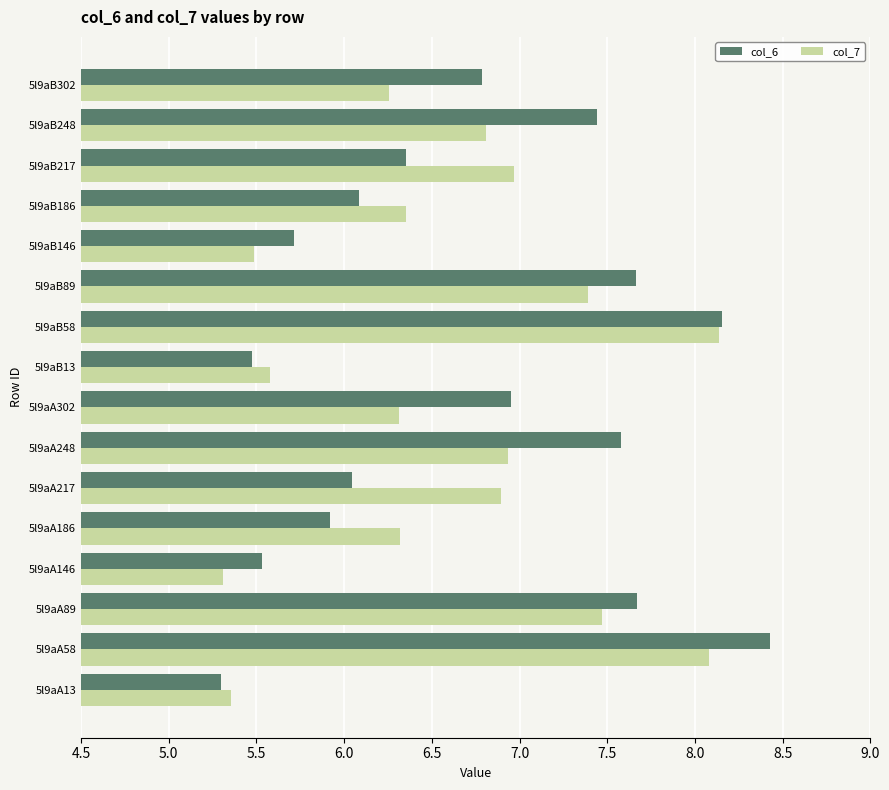

What are all the series names shown in the legend?

col_6, col_7